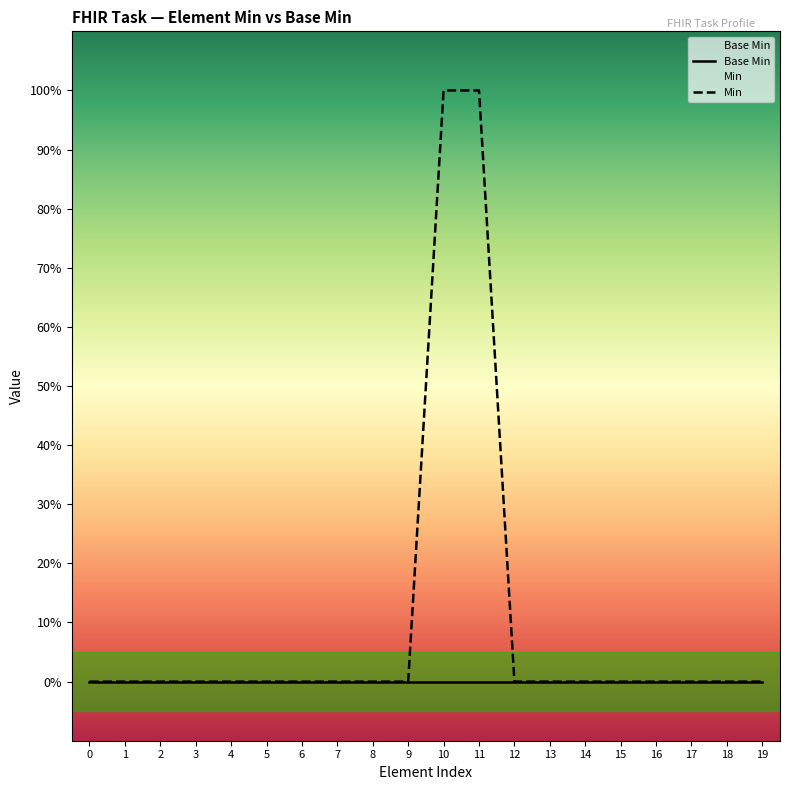

The value of Min at 19 is -1. True or false?

False